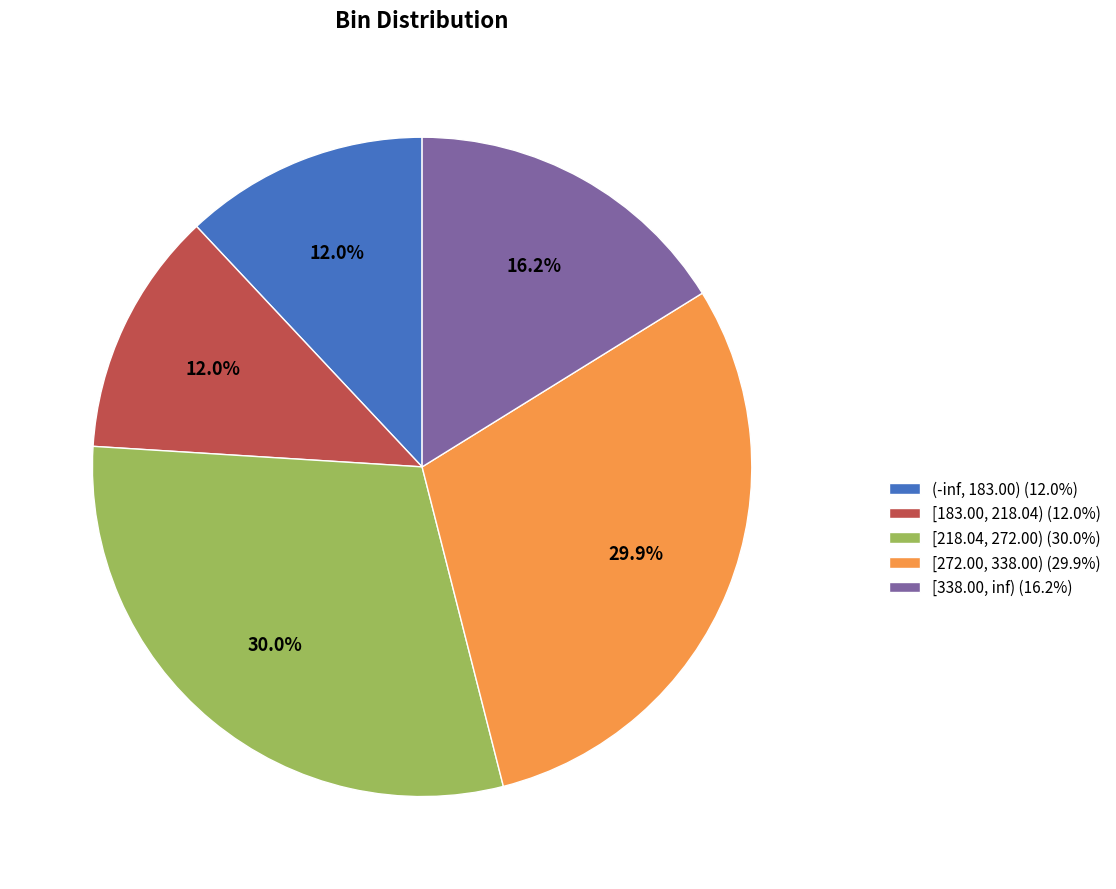

Combined, do [183.00, 218.04) and (-inf, 183.00) account for over 50%?

No